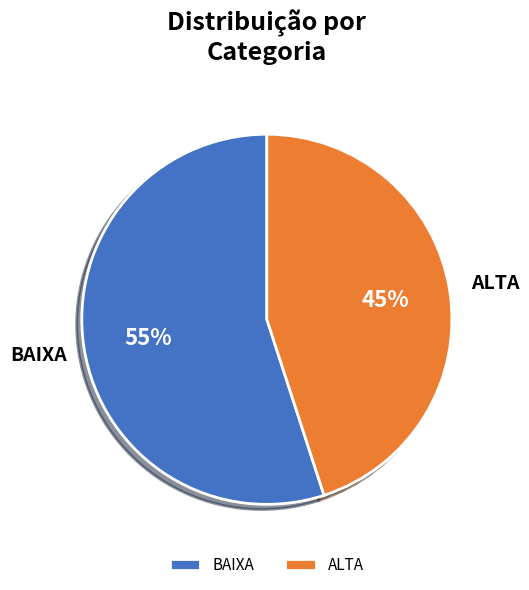

To the nearest percent, what is the average slice percentage?

50%